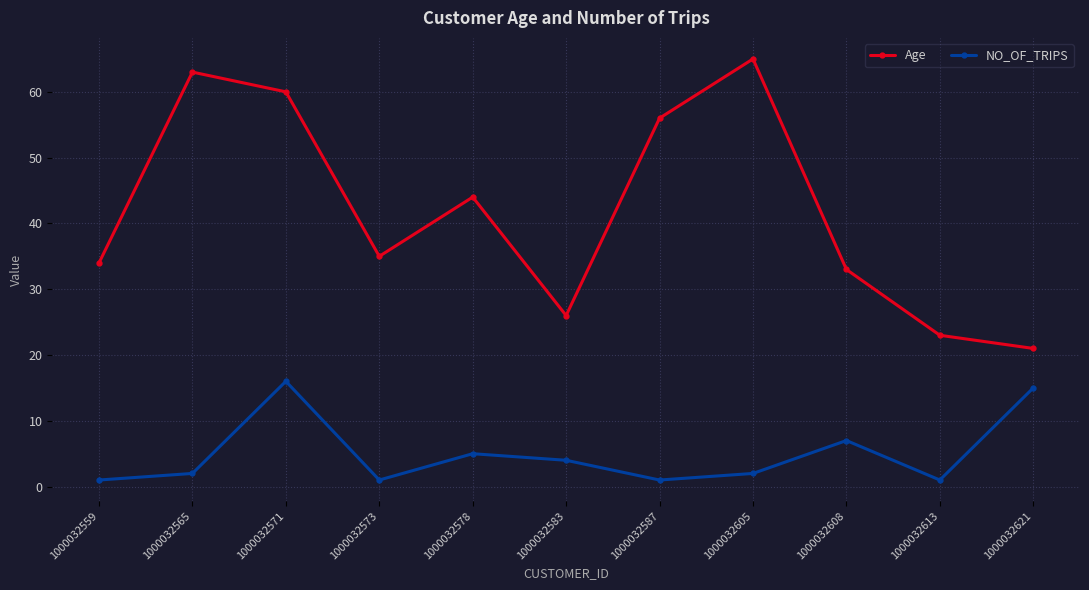

Which series has the largest total across all categories?

Age